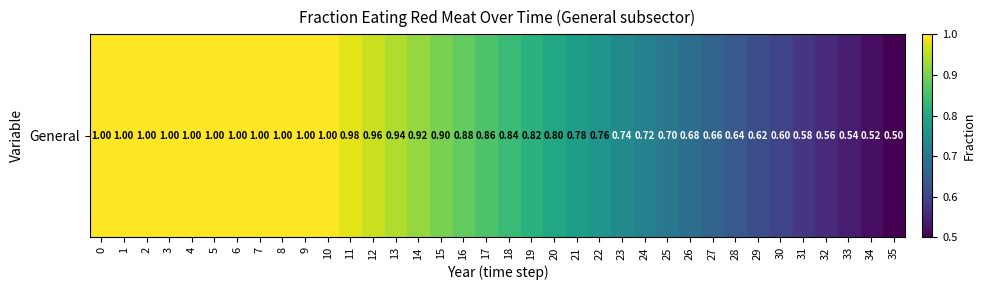

Where is the data nearest to the value 0?

35